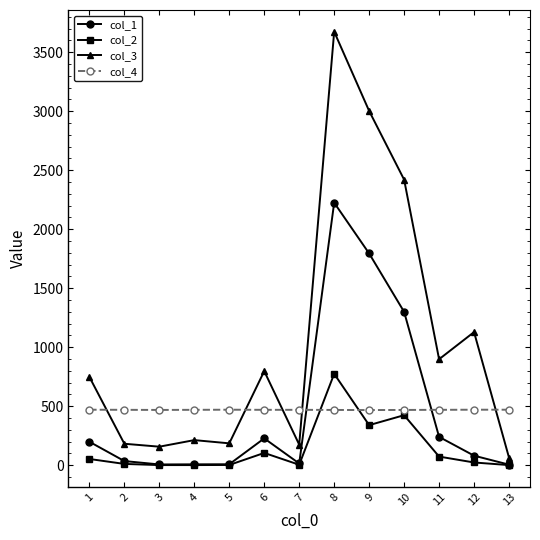

The value of col_4 at 11 is 272.0. True or false?

False